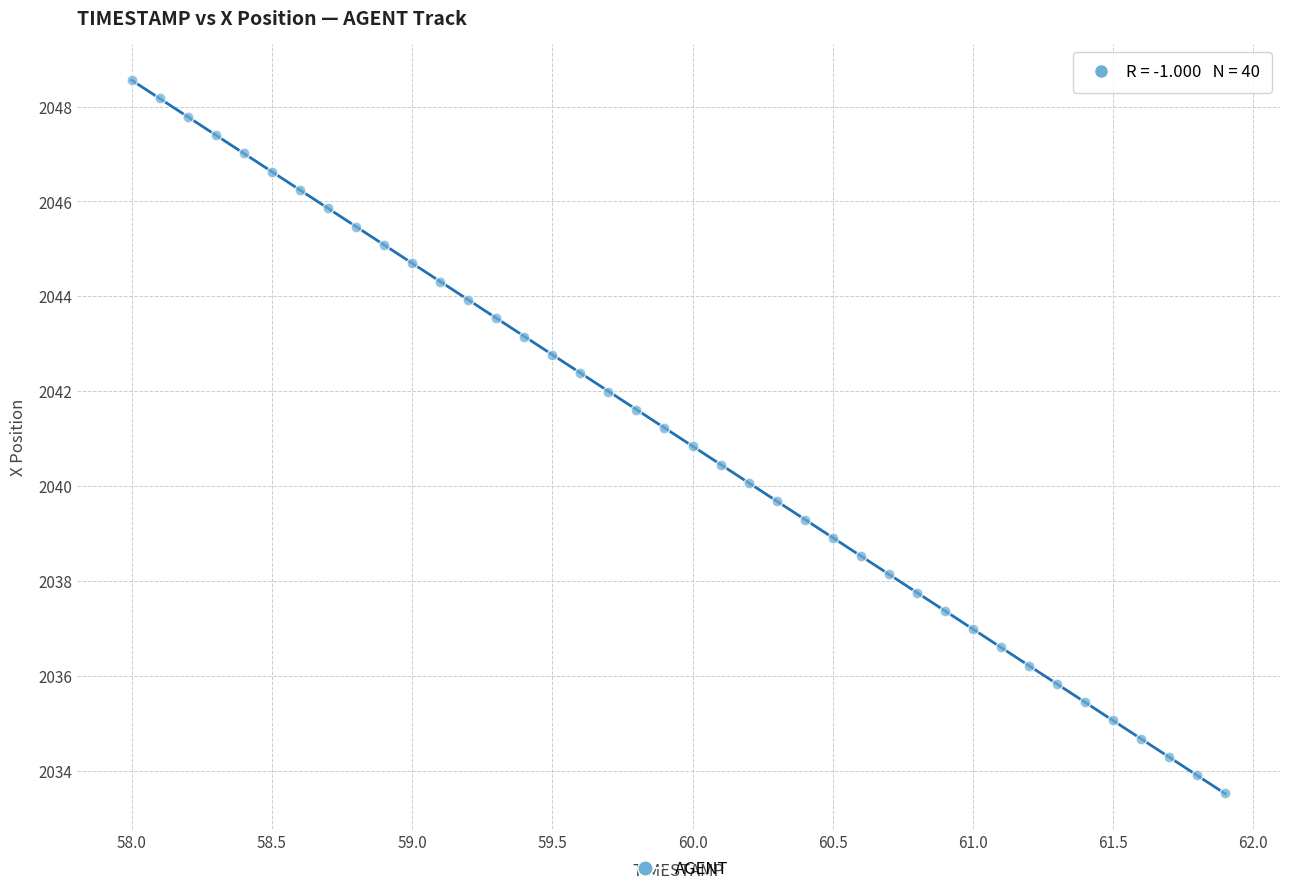

What is the range of X values (max minus min)?

3.9